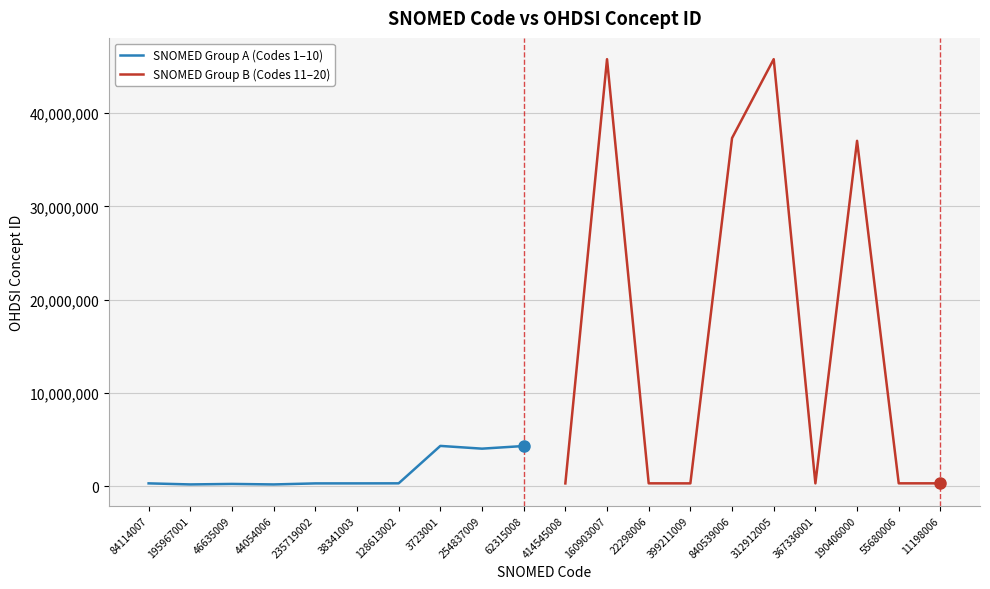

At how many categories does at least one series exceed 33999390?

4